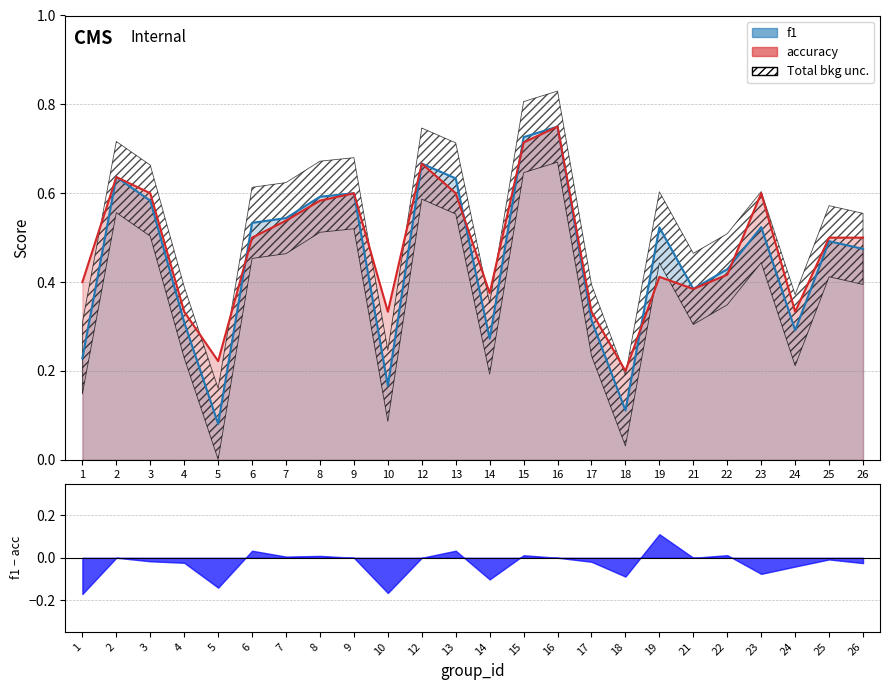

Where is the first local minimum for accuracy?

5